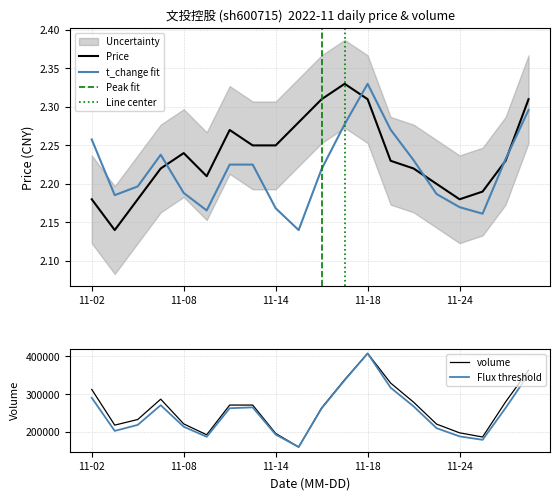

The t_change fit series shows 0.5 at 11-24. True or false?

False